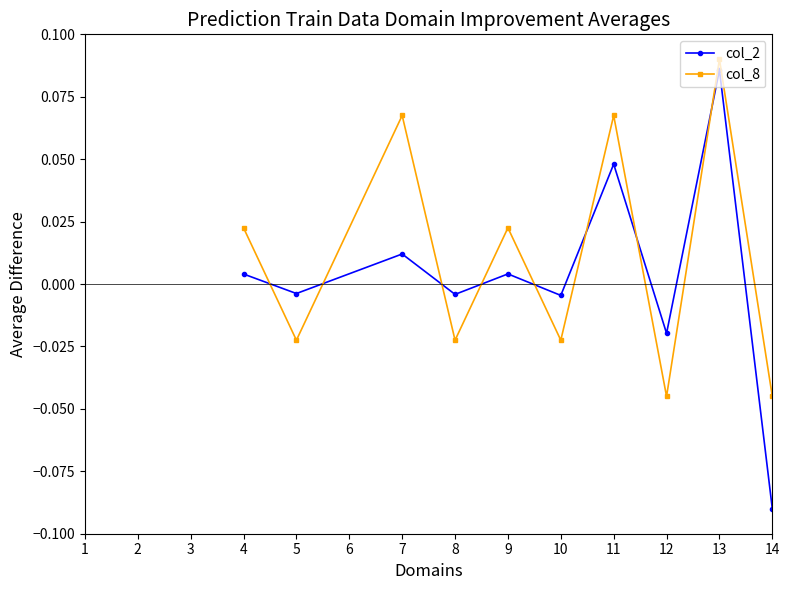

Count the col_8 values in the range 0 to 1.

6